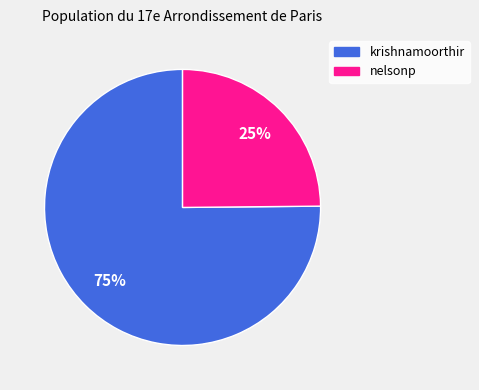

Is the sum of krishnamoorthir and nelsonp greater than half?

Yes